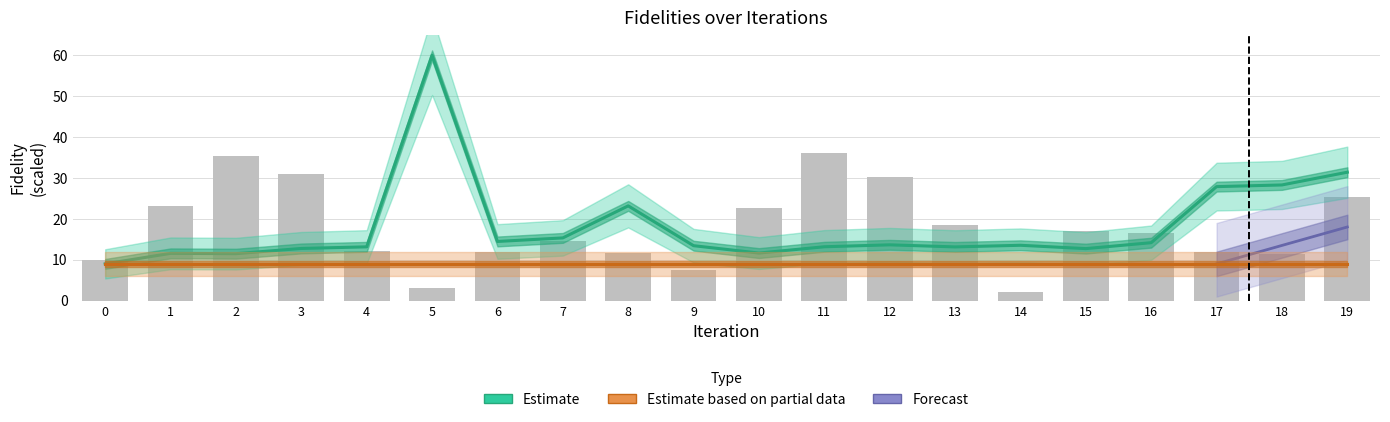

Is it true that the value at 11 is 13.2?

True